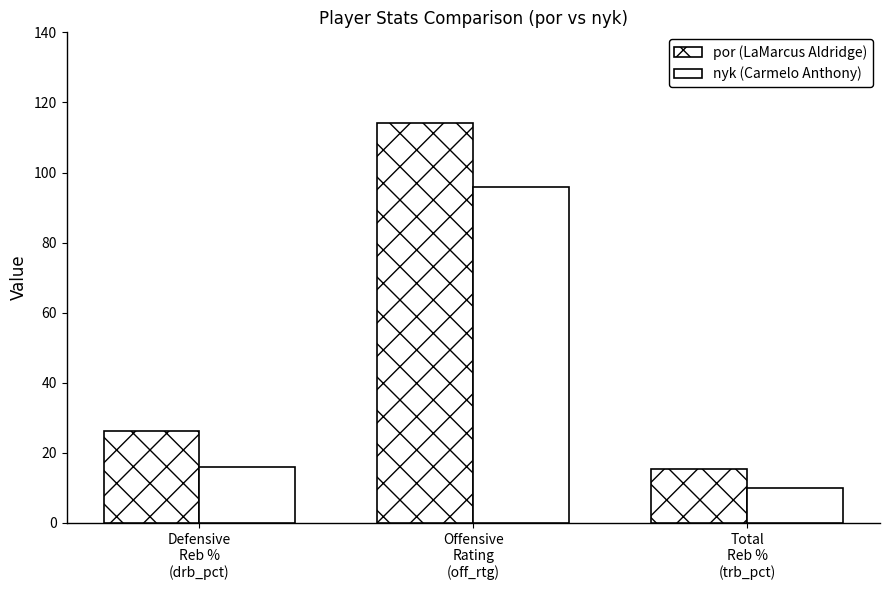

What is the sum of the por (LaMarcus Aldridge) values at Total
Reb %
(trb_pct) and Offensive
Rating
(off_rtg)?

129.4